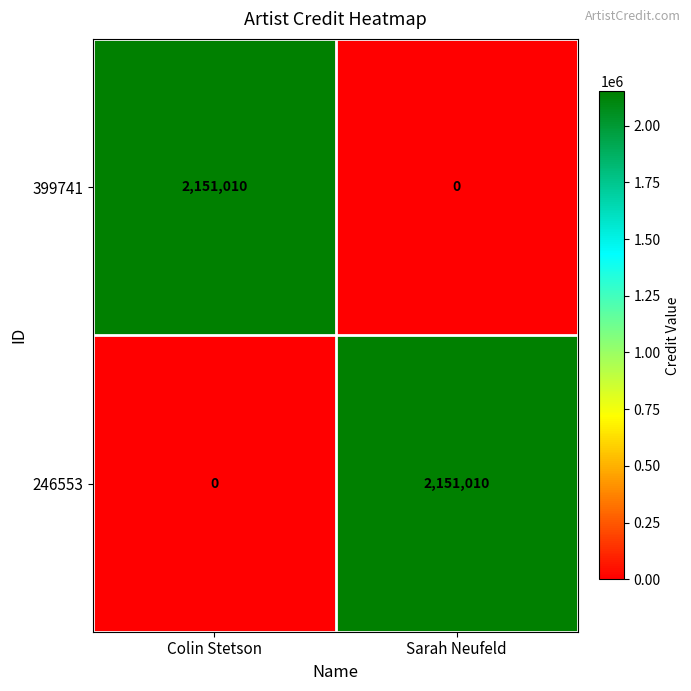

What is the sum of the 399741 values at Colin Stetson and Sarah Neufeld?

2151010